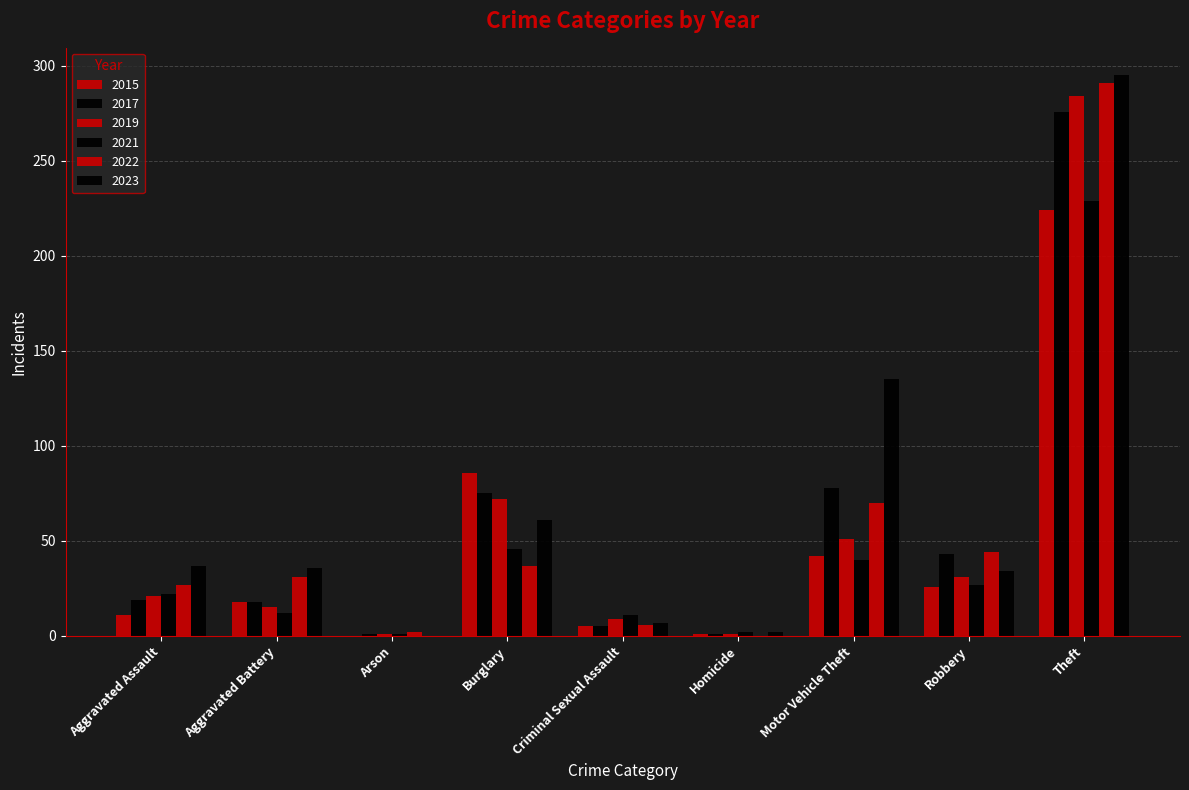

Count the number of categories in the chart.

9